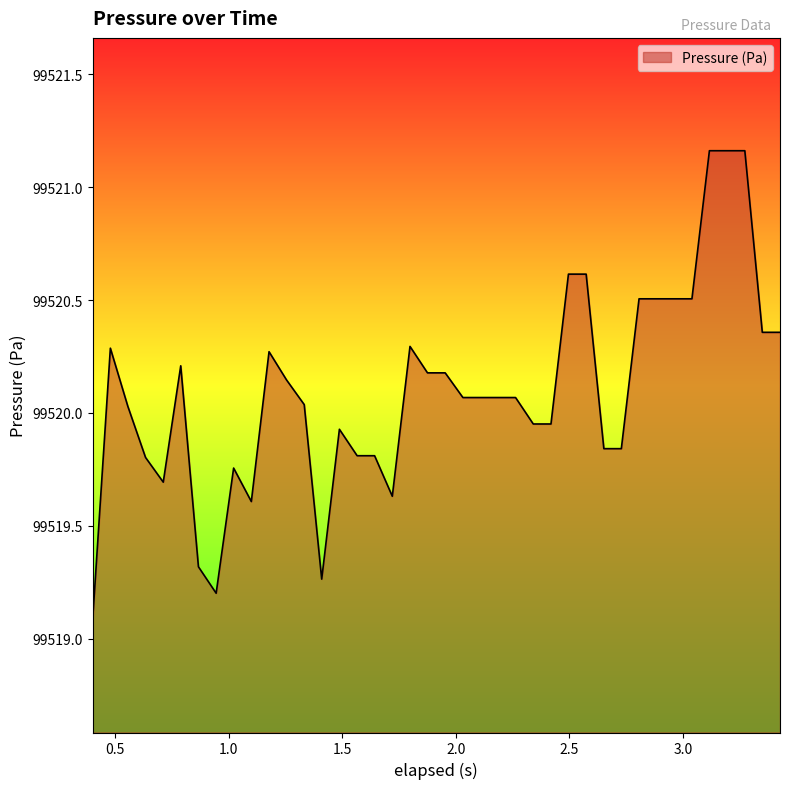

What is the difference between the maximum and minimum values?

2.1